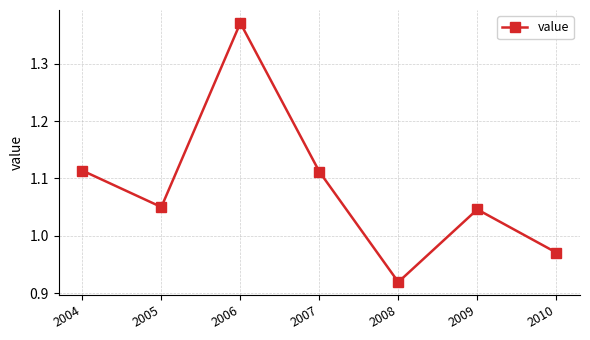

Where is the data nearest to the value 1?

2010